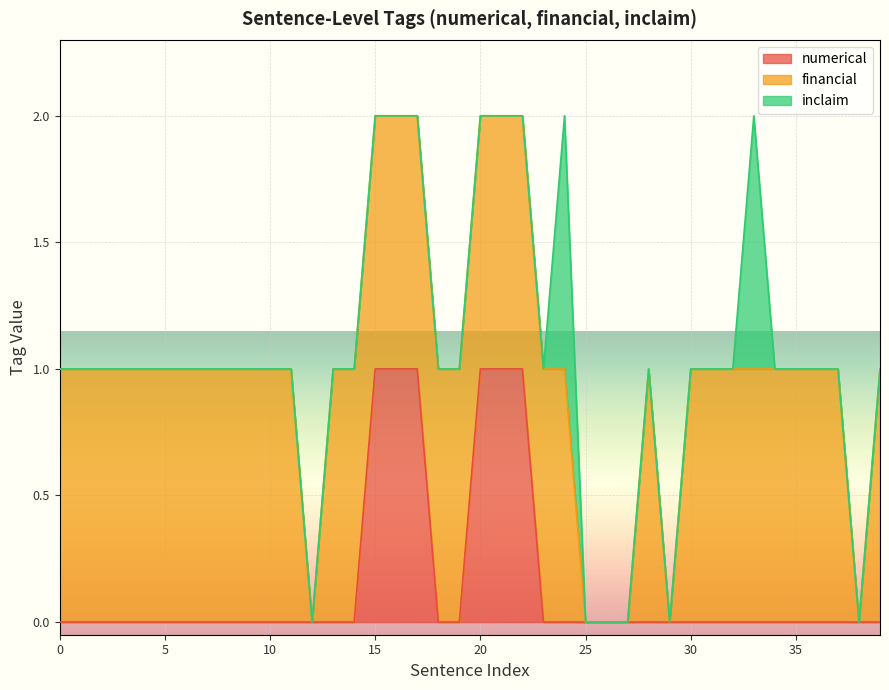

What is the sum of all financial values?

34